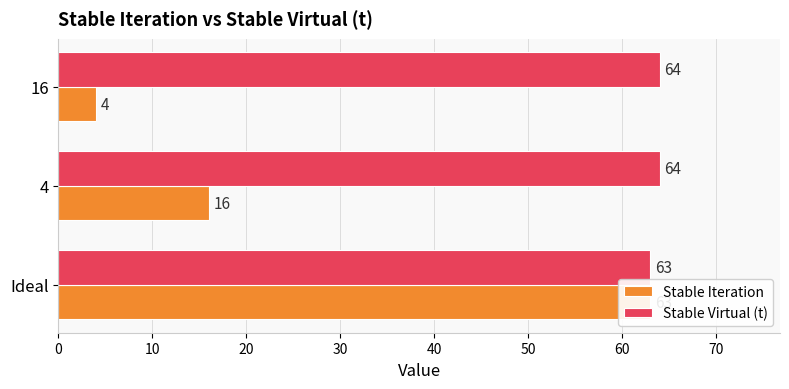

The Stable Virtual (t) series shows 89 at 4. True or false?

False